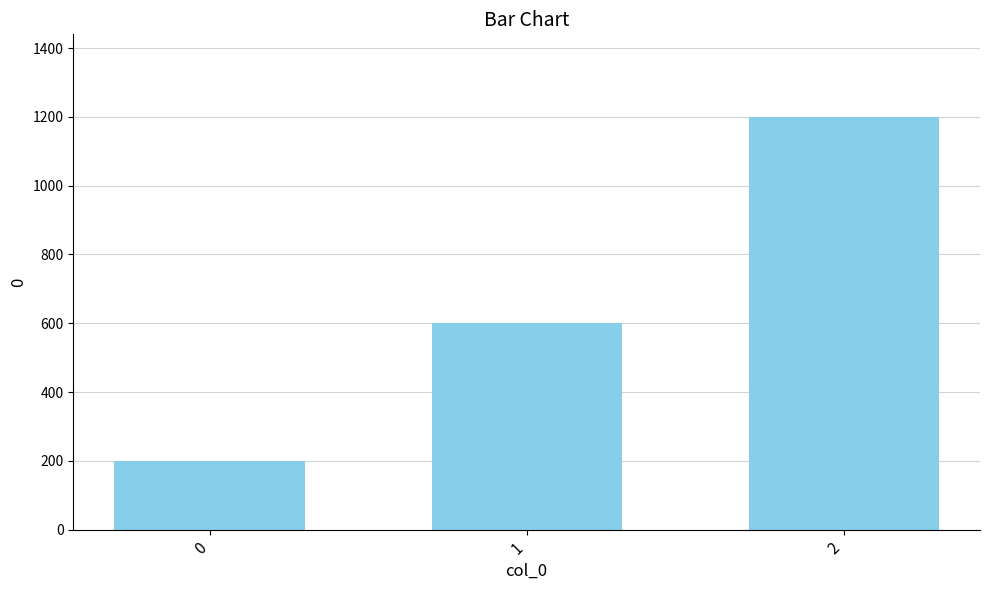

Is it true that the value at 0 is 286?

False